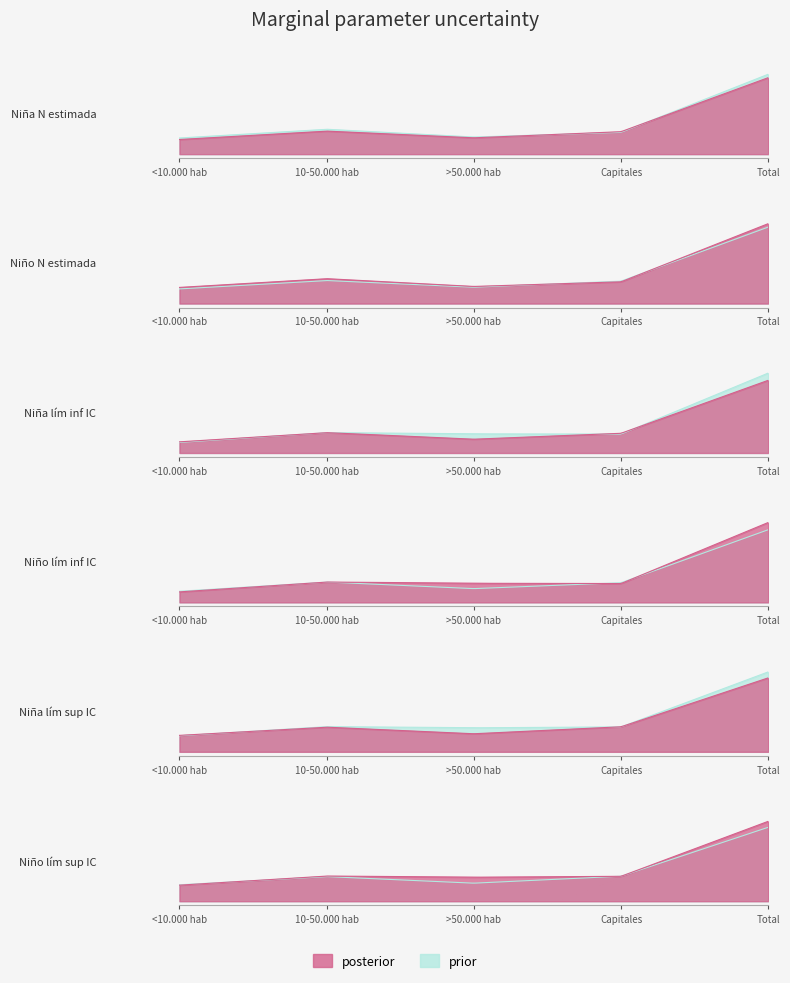

What position from the left is Capitales?

4